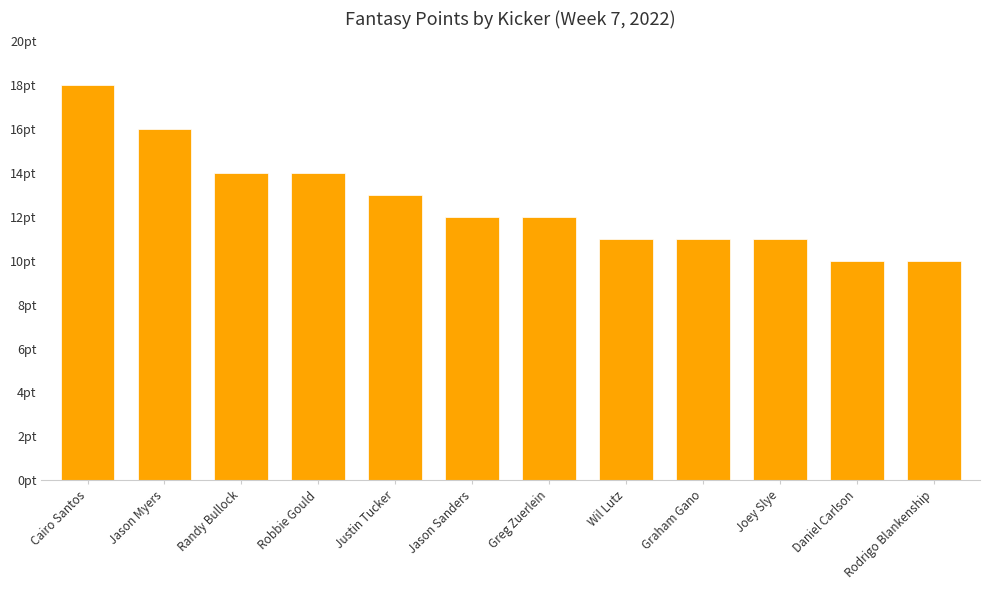

Reading left to right, extract all data points from this chart.

18	16	14	14	13	12	12	11	11	11	10	10